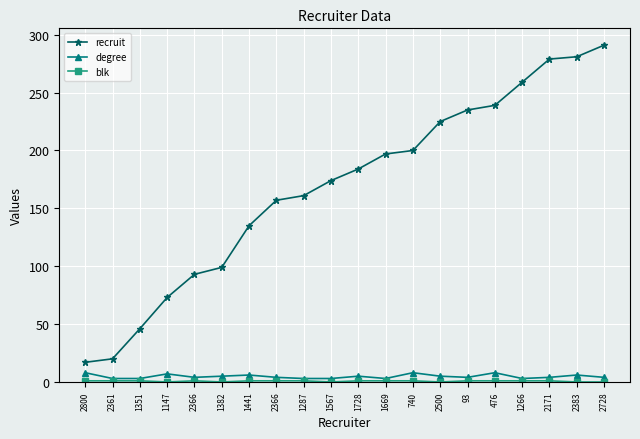

How many interior local valleys does the degree series have?

4